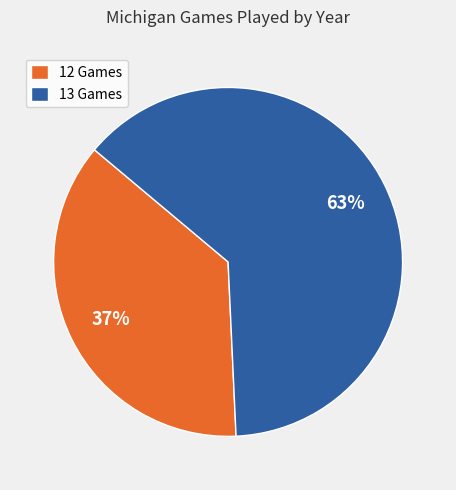

Does 13 Games account for over 50% of the chart?

Yes